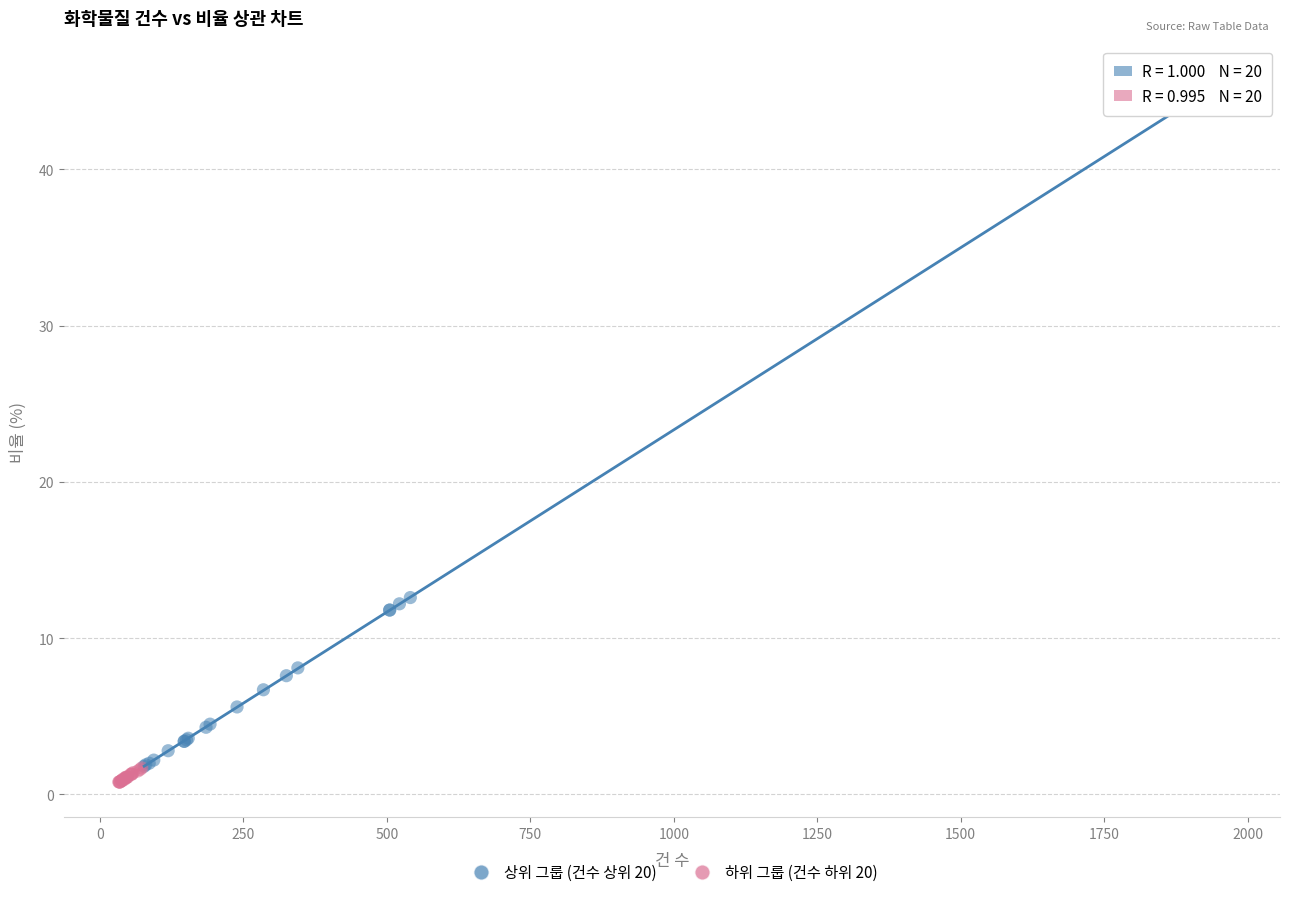

Which series has the widest spread of Y values?

상위 그룹 (건수 상위 20)